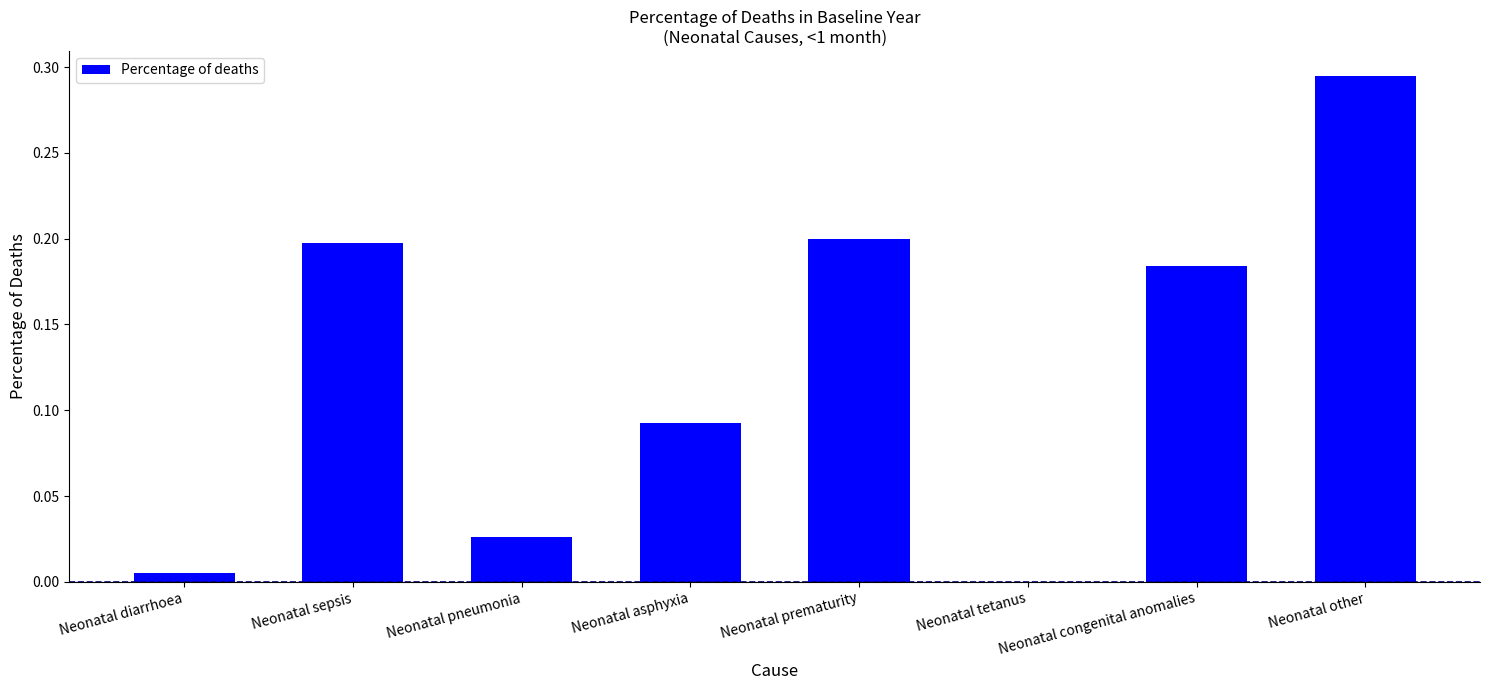

At which category does the chart reach its peak across all series?

Neonatal other